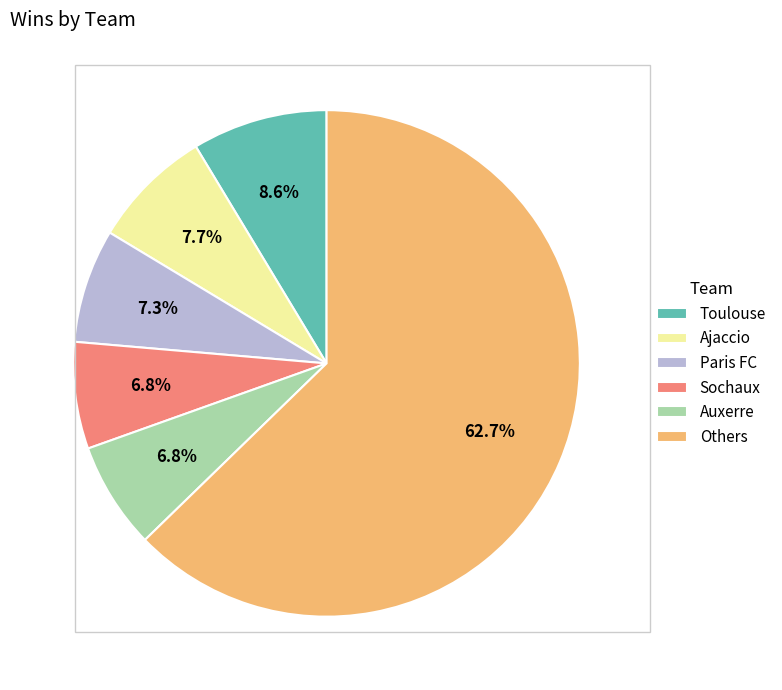

How many slices are in this pie chart?

6